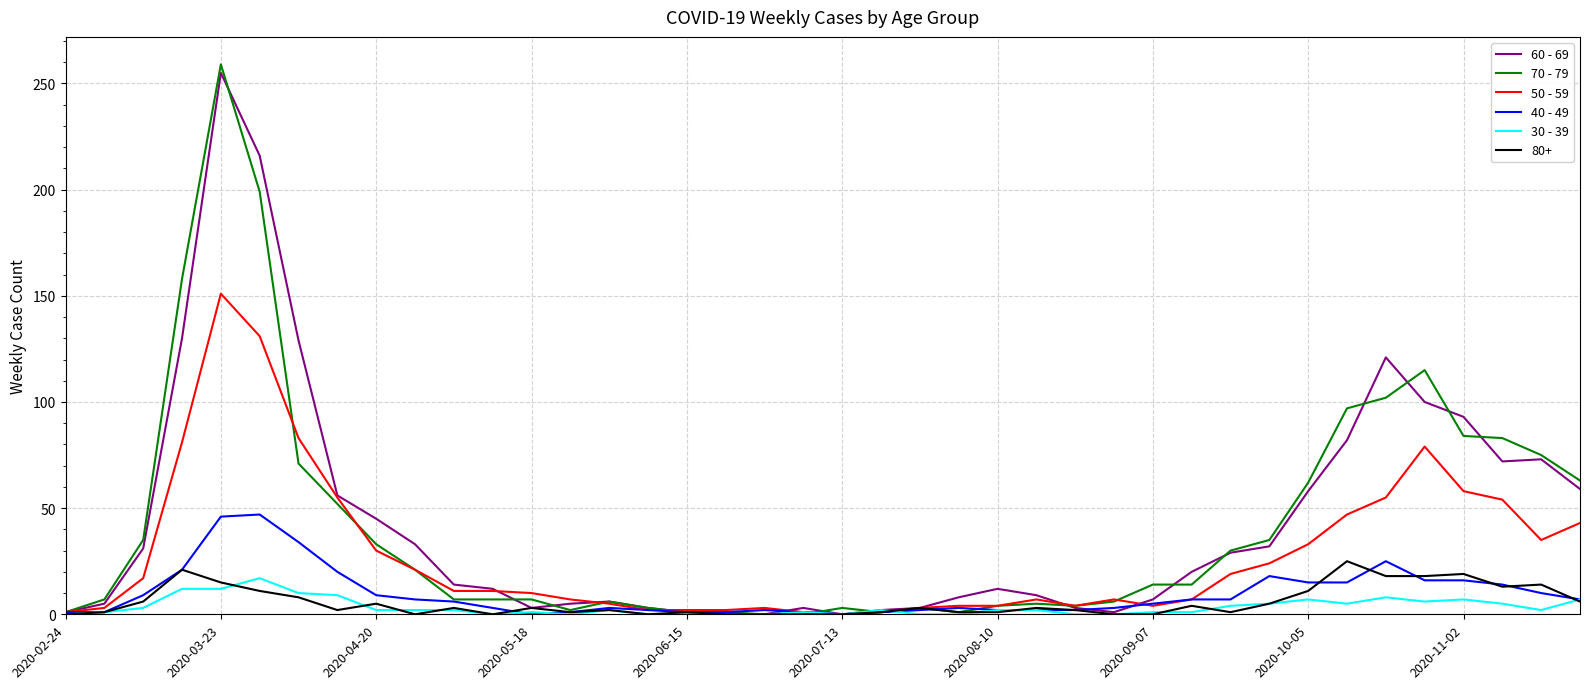

Which series has the widest spread of values?

70 - 79